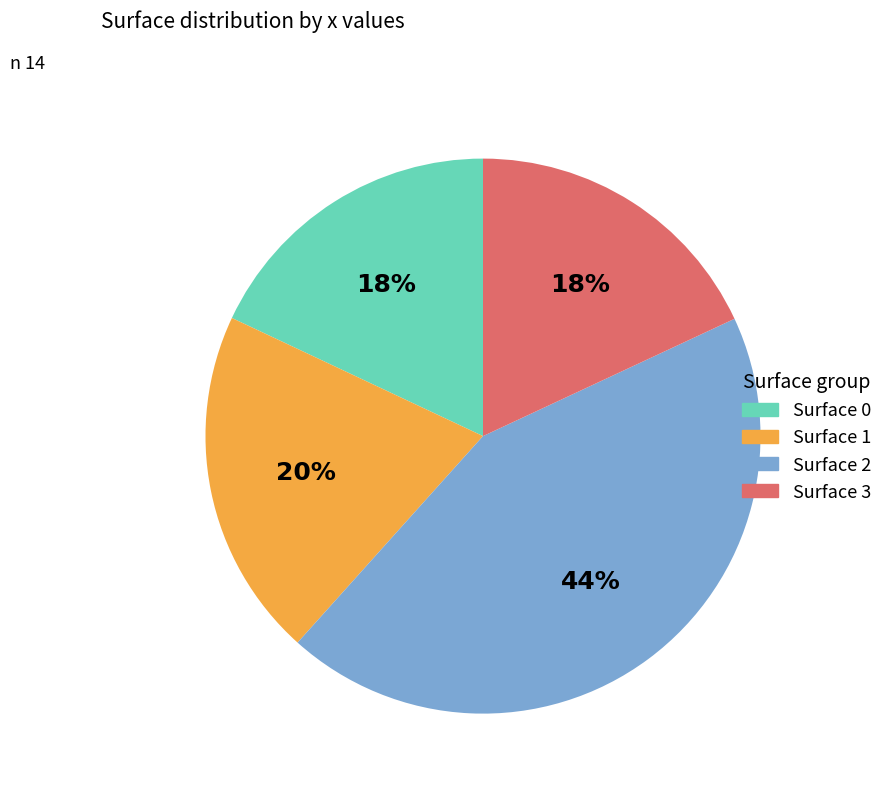

To the nearest percent, what is the average slice percentage?

25%